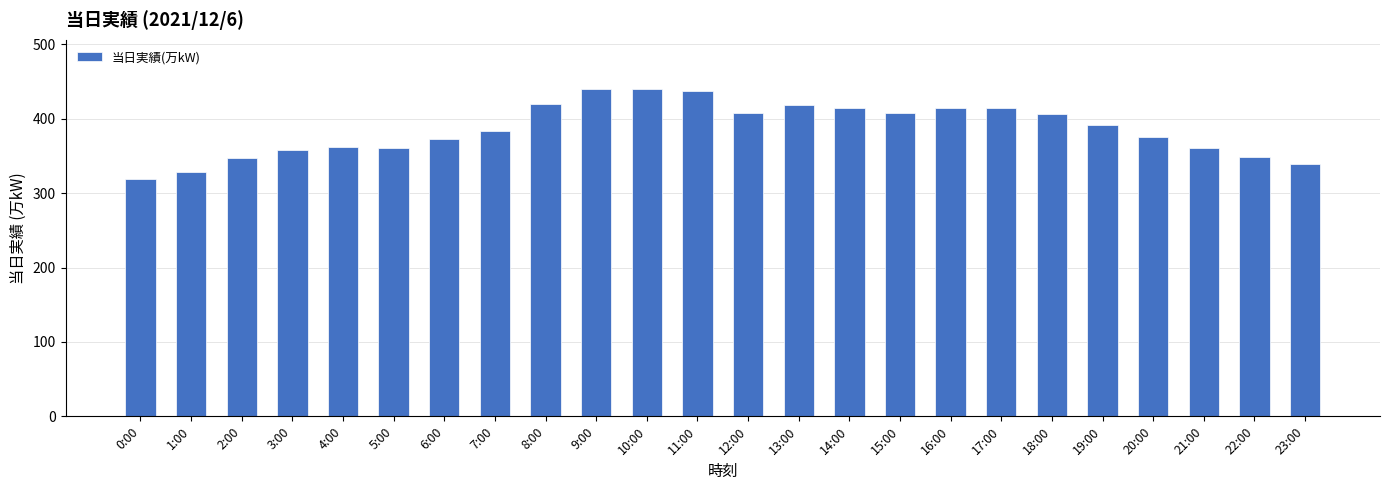

What is the ratio of the value at 1:00 to the value at 9:00?

0.7